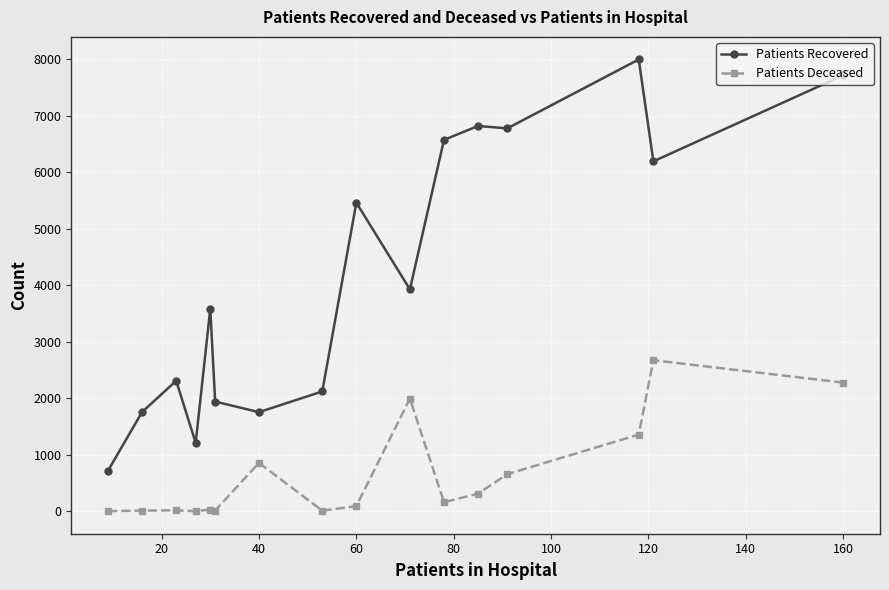

What is the difference between the maximum and minimum values in the Patients Deceased series?

2669